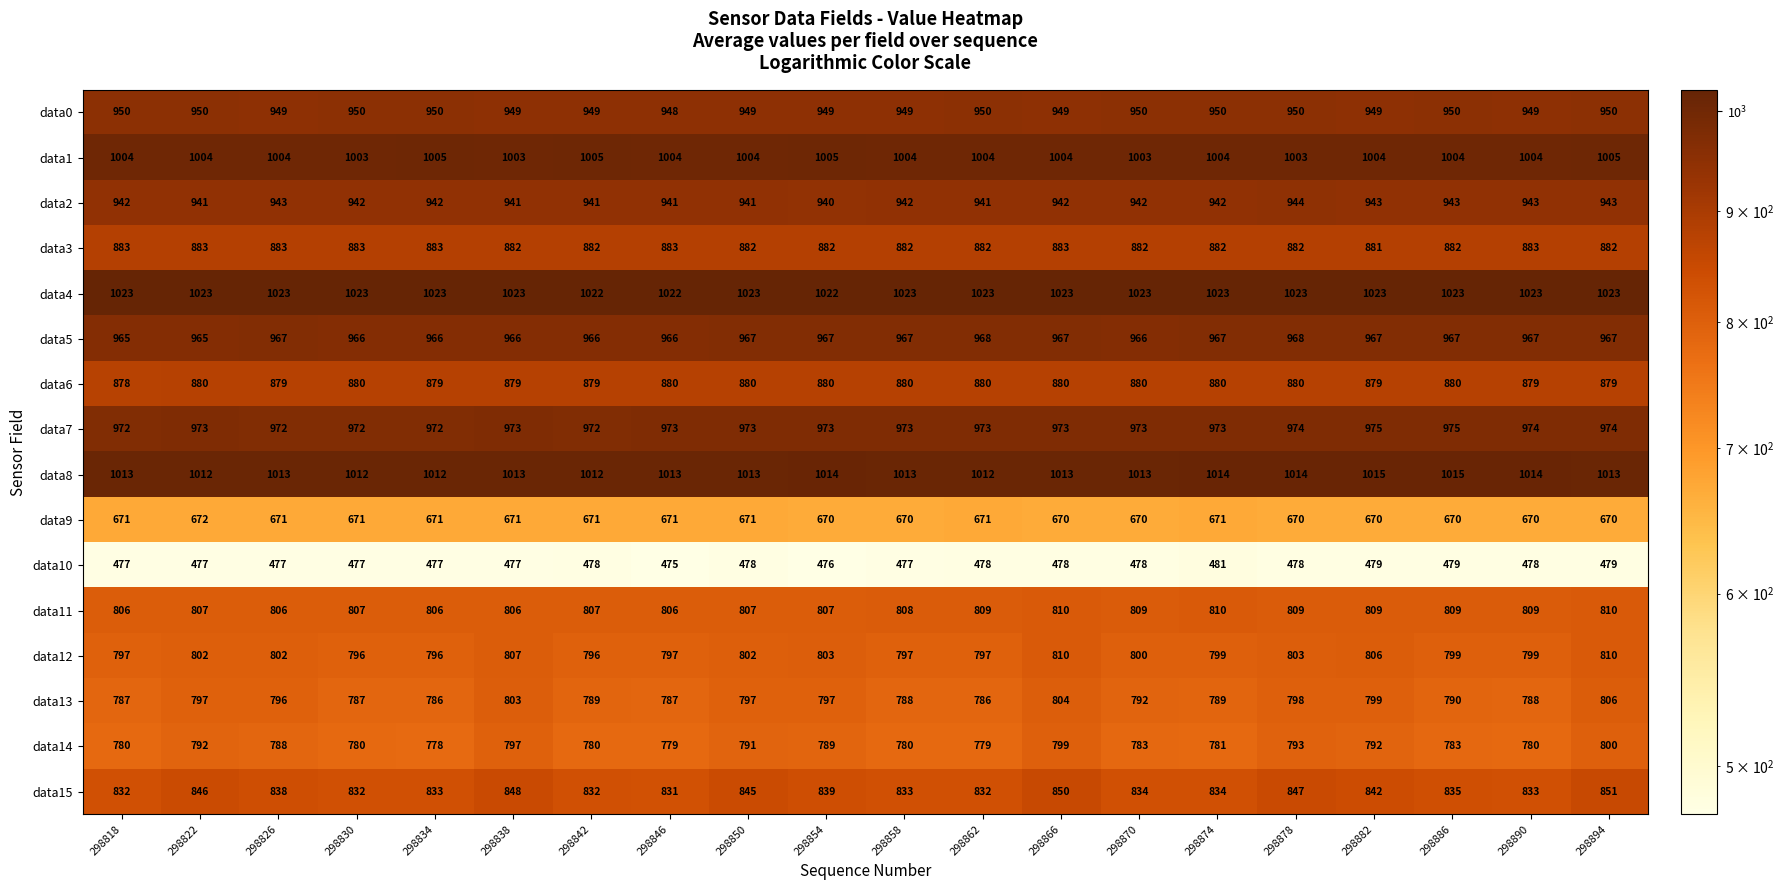

What is the sum of all data8 values?

20263